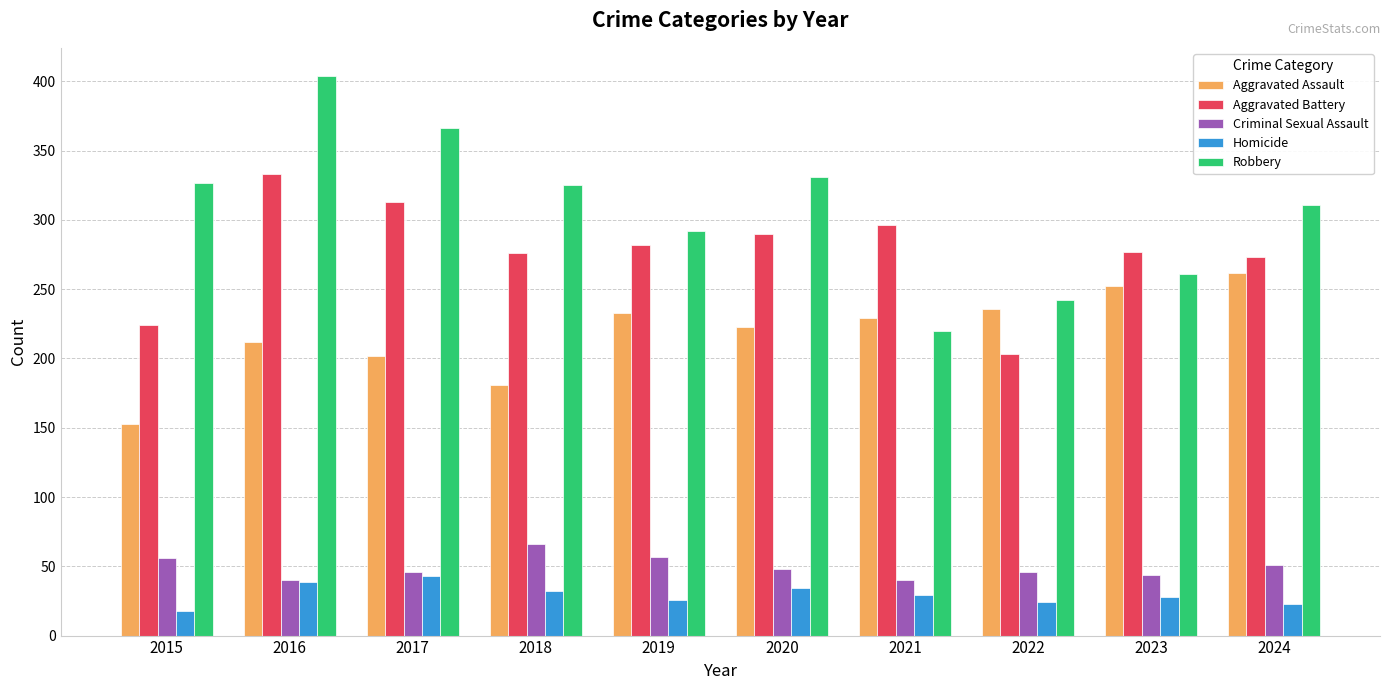

Count the number of categories in the chart.

10